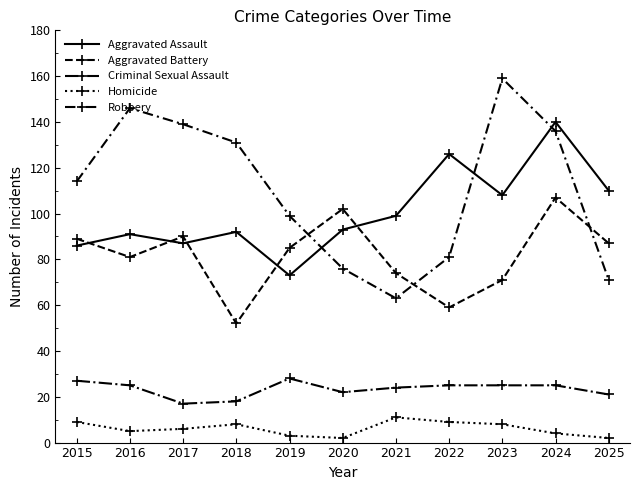

What is the difference between the Robbery values at 2015 and 2020?

38